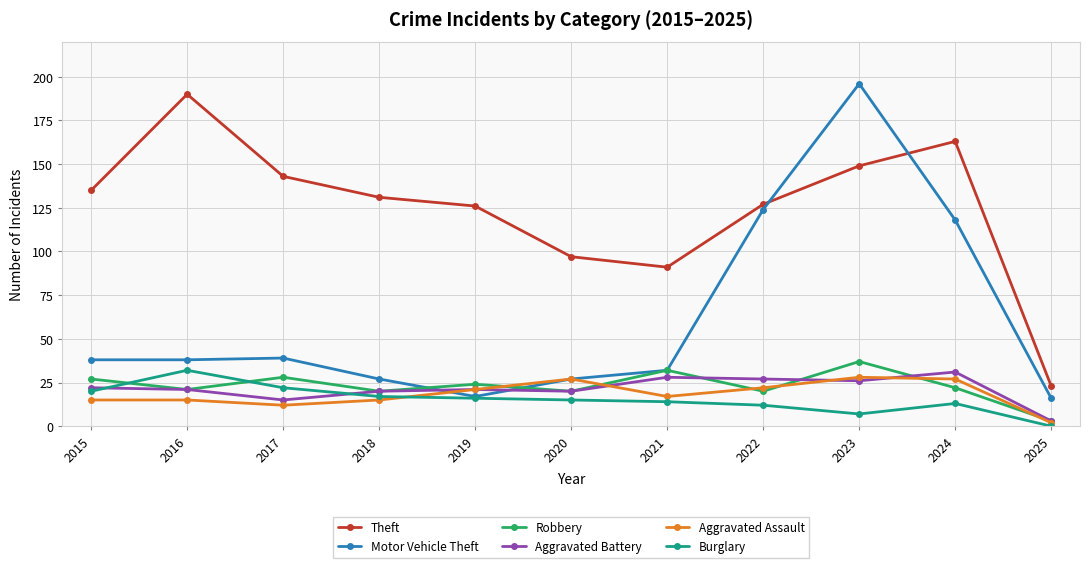

At which label does Motor Vehicle Theft reach its peak?

2023